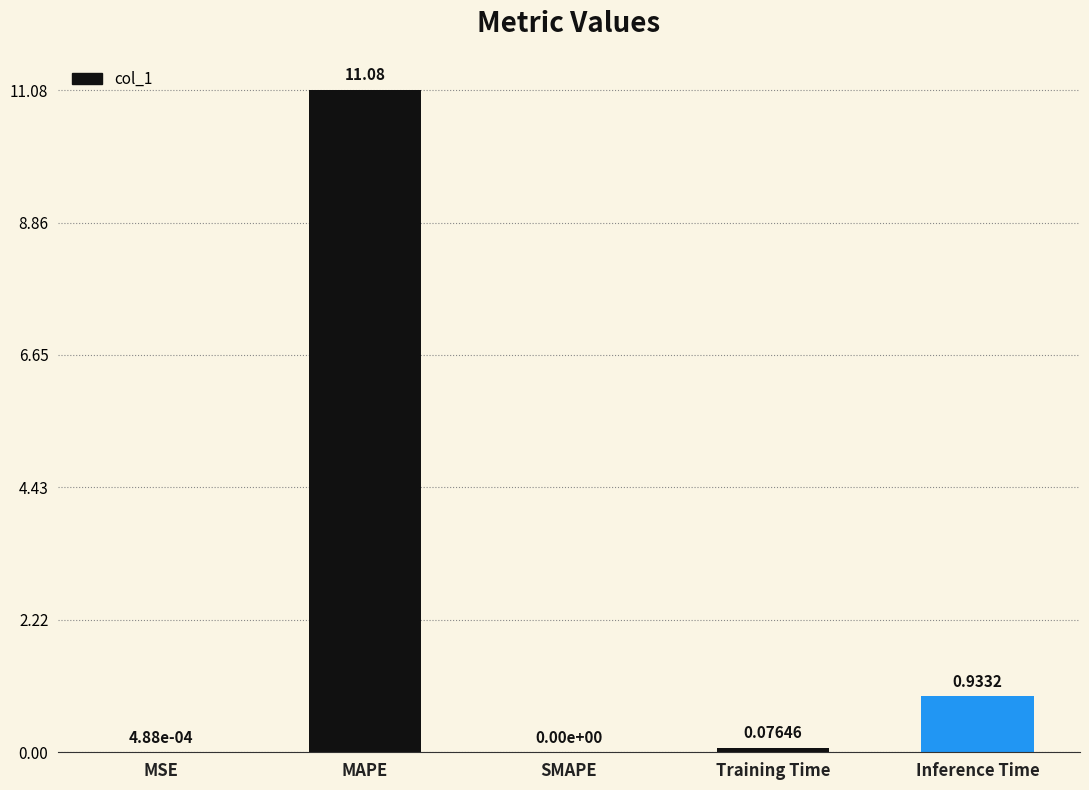

What is the sum of all values?

12.1